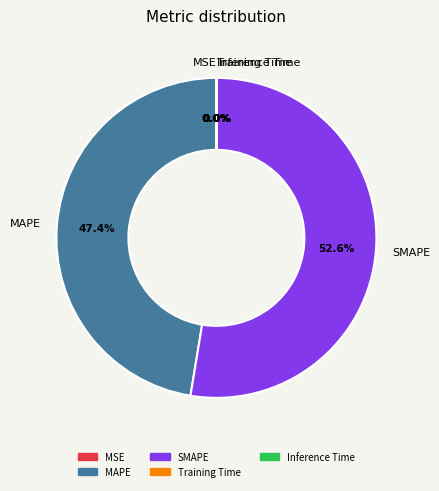

Combined, what portion of the pie is MAPE and SMAPE?

100.0%